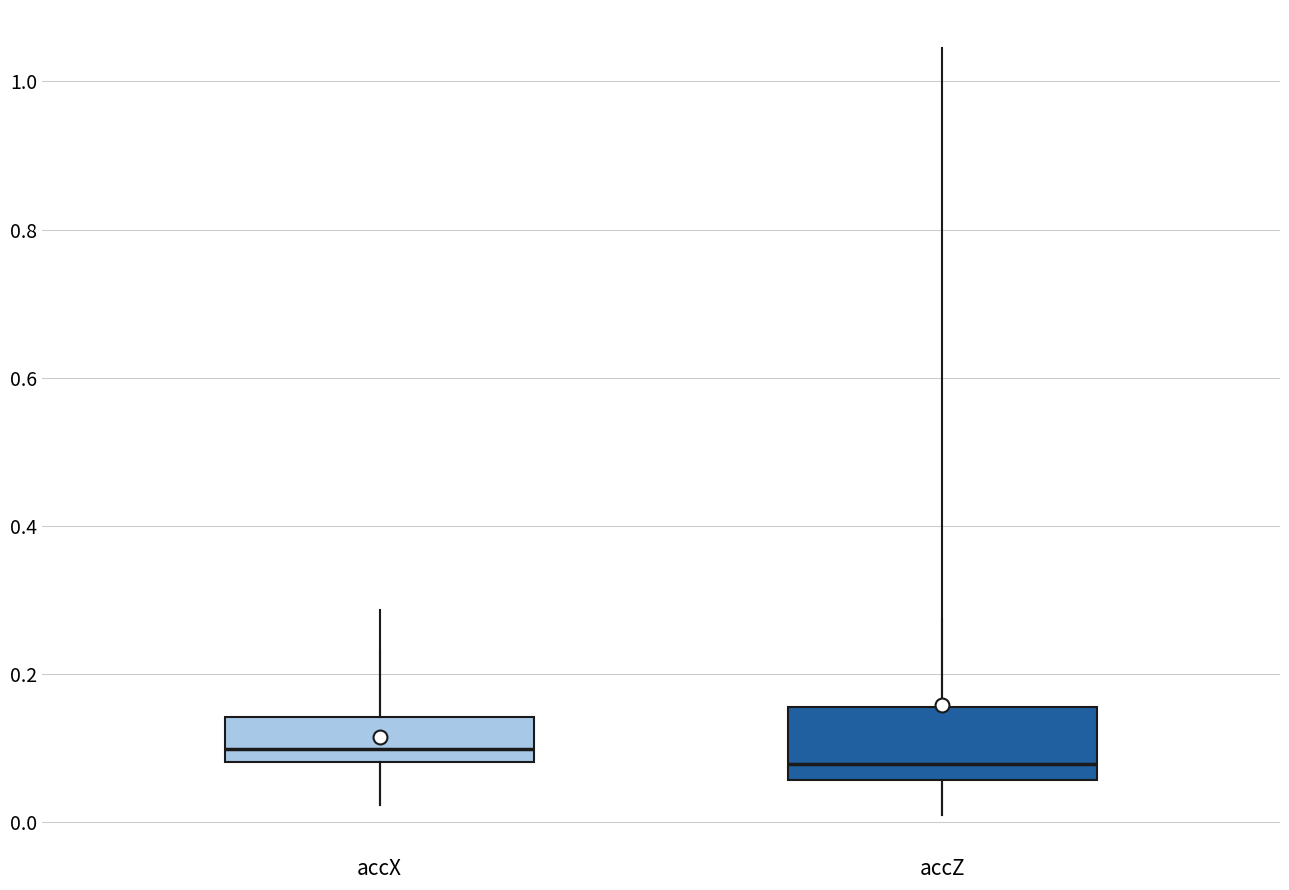

Reading left to right, transcribe this box plot: for each box, give where its median line is, the range the box spans, and where its two whiskers end, as read against the y-axis. The values are not printed on the chart, so give them approximately, as read against the axis.

accX: median 0.10, box 0.08 to 0.14, whiskers 0.02 to 0.24
accZ: median 0.08, box 0.06 to 0.16, whiskers 0.02 to 0.28